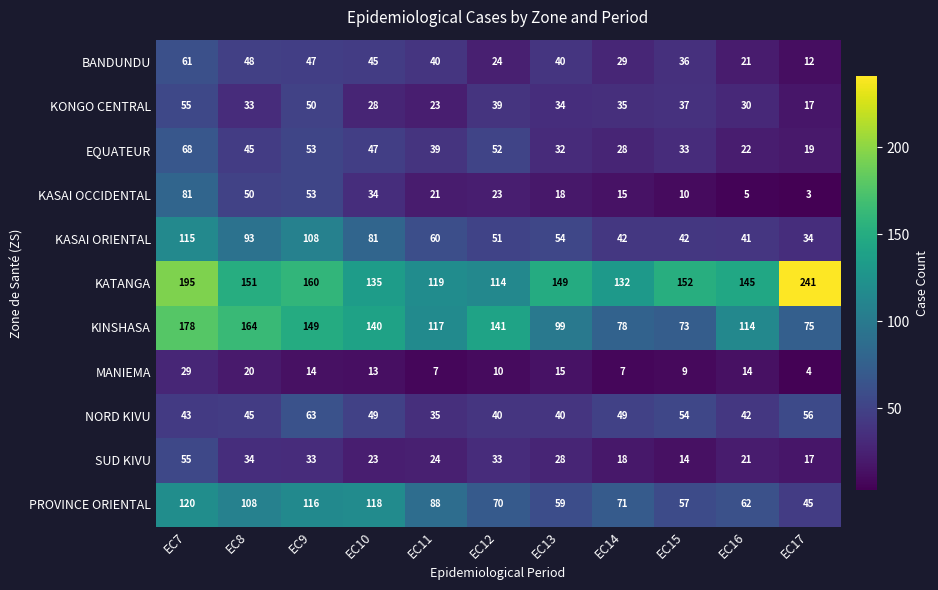

Which label corresponds to the smallest value in the chart?

EC17